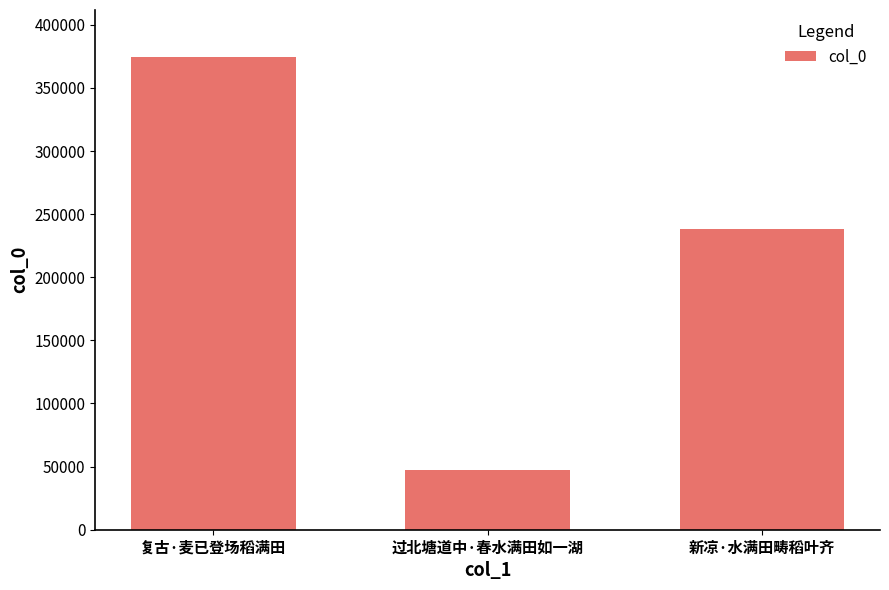

What is the difference between the values at 复古·麦已登场稻满田 and 过北塘道中·春水满田如一湖?

327111